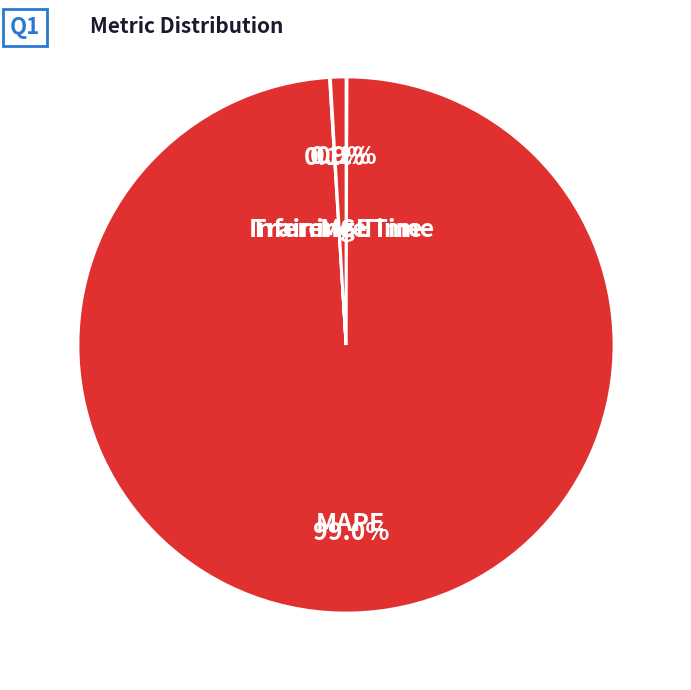

Is it true that MAPE is 99% of the pie?

True